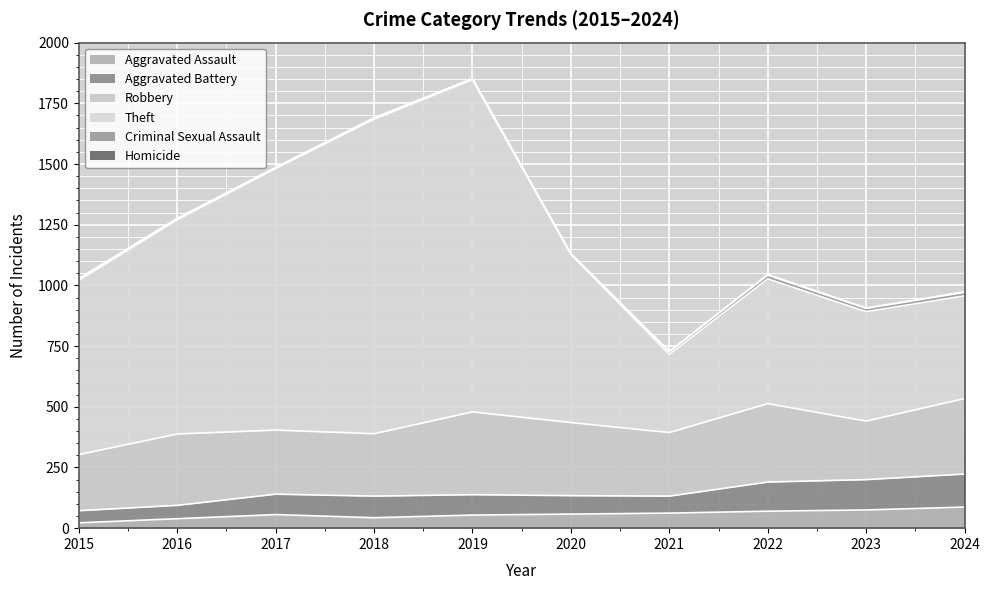

Does the chart display data point markers on the line(s)?

No